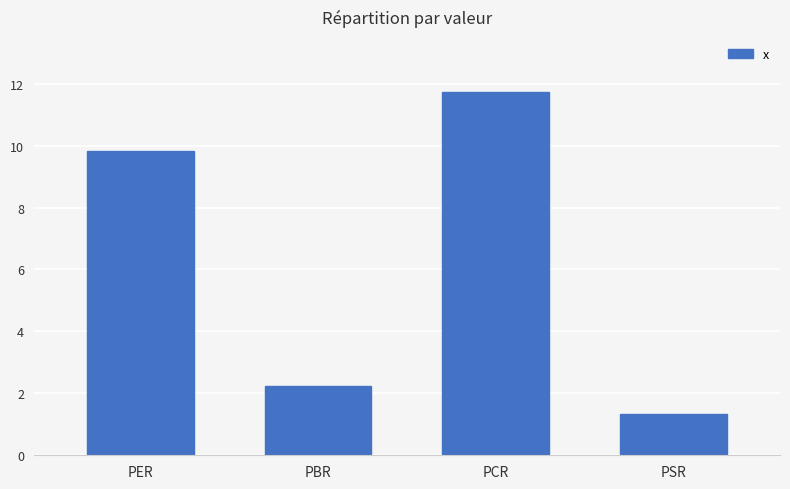

Which label corresponds to the smallest value in the chart?

PSR